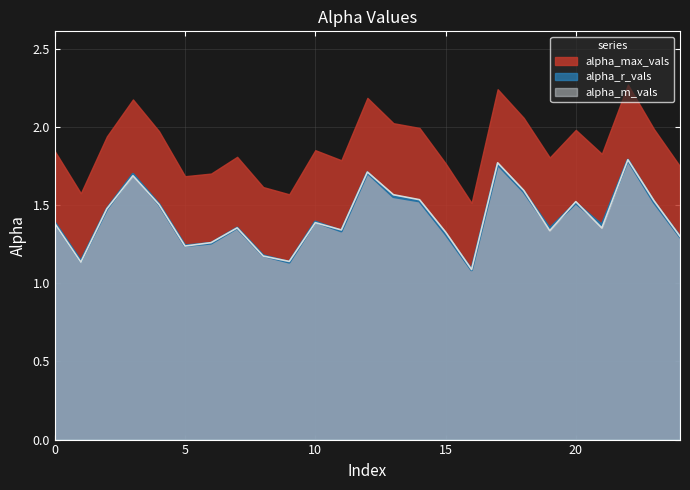

True or false: alpha_m_vals and alpha_max_vals intersect in this chart.

False